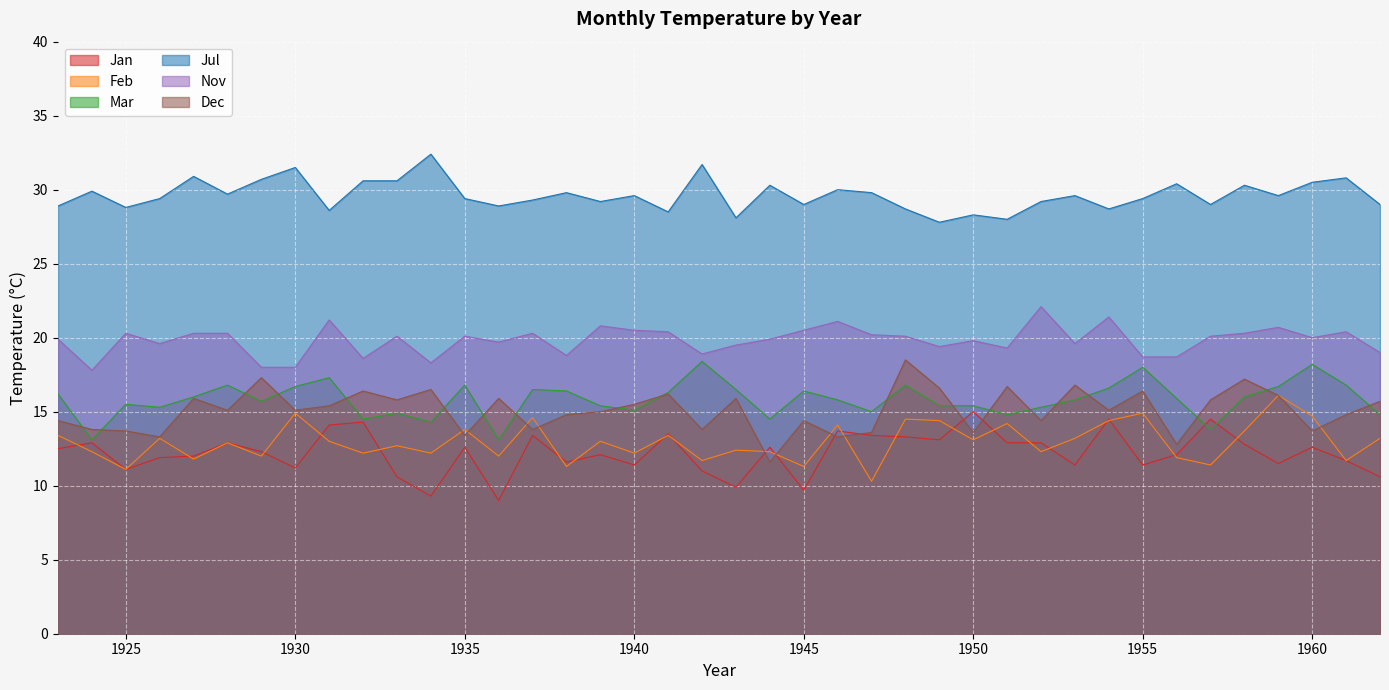

Reading left to right, transcribe all the data shown in this chart.

Jan: 12.5	12.9	11.1	11.9	12.0	12.9	12.3	11.2	14.1	14.3	10.6	9.3	12.6	9.0	13.4	11.6	12.1	11.4	13.5	11.0	9.9	12.6	9.7	13.7	13.4	13.3	13.1	15.0	12.9	12.9	11.4	14.5	11.4	12.1	14.5	12.8	11.5	12.6	11.7	10.6
Feb: 13.4	12.3	11.1	13.2	11.8	12.9	12.0	14.9	13.0	12.2	12.7	12.2	13.8	12.0	14.6	11.3	13.0	12.2	13.4	11.7	12.4	12.3	11.3	14.1	10.3	14.5	14.4	13.1	14.2	12.3	13.2	14.4	14.9	11.9	11.4	13.7	16.1	14.7	11.7	13.2
Mar: 16.2	13.1	15.5	15.3	16.0	16.8	15.7	16.7	17.3	14.5	14.9	14.3	16.8	13.1	16.5	16.4	15.4	15.1	16.3	18.4	16.5	14.5	16.4	15.8	15.0	16.8	15.4	15.4	14.8	15.3	15.8	16.6	18.0	15.9	13.8	16.0	16.7	18.2	16.8	14.8
Jul: 28.9	29.9	28.8	29.4	30.9	29.7	30.7	31.5	28.6	30.6	30.6	32.4	29.4	28.9	29.3	29.8	29.2	29.6	28.5	31.7	28.1	30.3	29.0	30.0	29.8	28.7	27.8	28.3	28.0	29.2	29.6	28.7	29.4	30.4	29.0	30.3	29.6	30.5	30.8	29.0
Nov: 19.9	17.8	20.3	19.6	20.3	20.3	18.0	18.0	21.2	18.6	20.1	18.3	20.1	19.7	20.3	18.8	20.8	20.5	20.4	18.9	19.5	19.9	20.5	21.1	20.2	20.1	19.4	19.8	19.3	22.1	19.6	21.4	18.7	18.7	20.1	20.3	20.7	20.0	20.4	19.0
Dec: 14.4	13.8	13.7	13.3	15.9	15.1	17.3	15.1	15.4	16.4	15.8	16.5	13.4	15.9	13.8	14.8	15.0	15.5	16.2	13.8	15.9	11.6	14.4	13.3	13.6	18.5	16.6	13.6	16.7	14.4	16.8	15.1	16.4	12.8	15.8	17.2	16.1	13.7	14.8	15.7